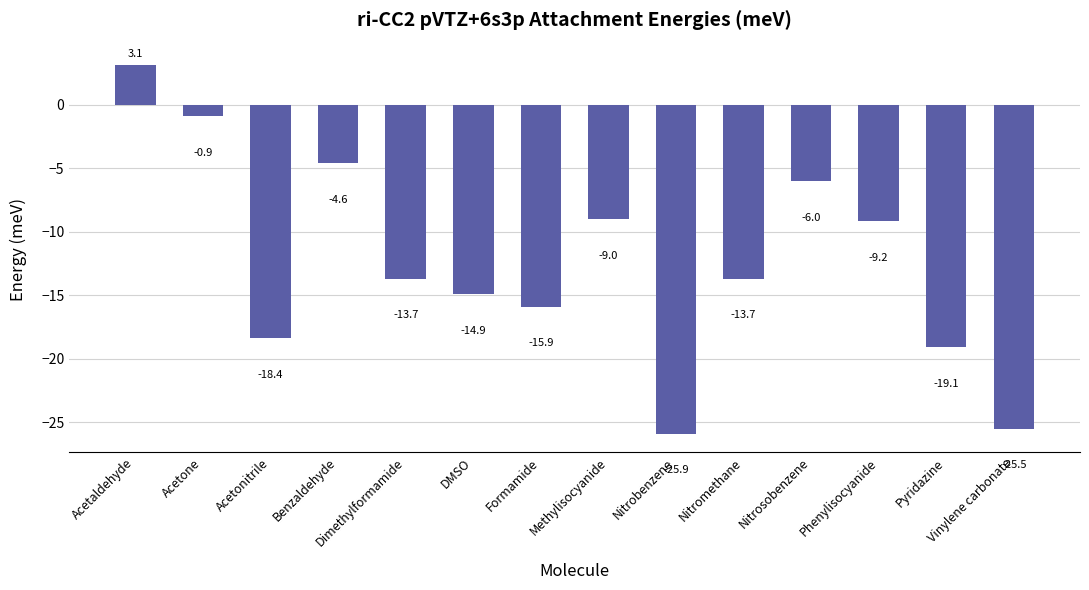

Which has a higher value, Dimethylformamide or Nitrobenzene?

Dimethylformamide